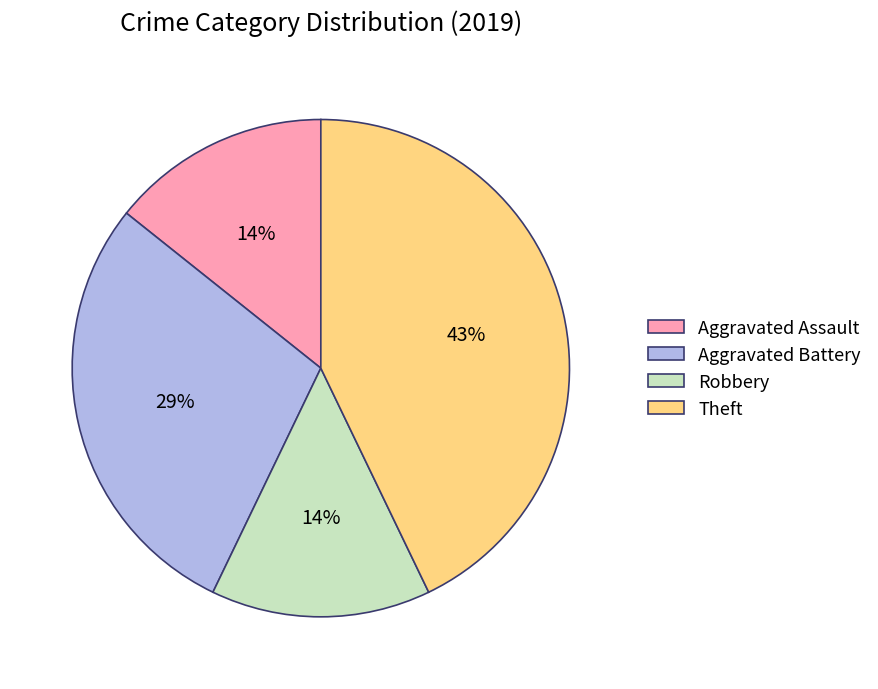

Which slice is the largest?

Theft